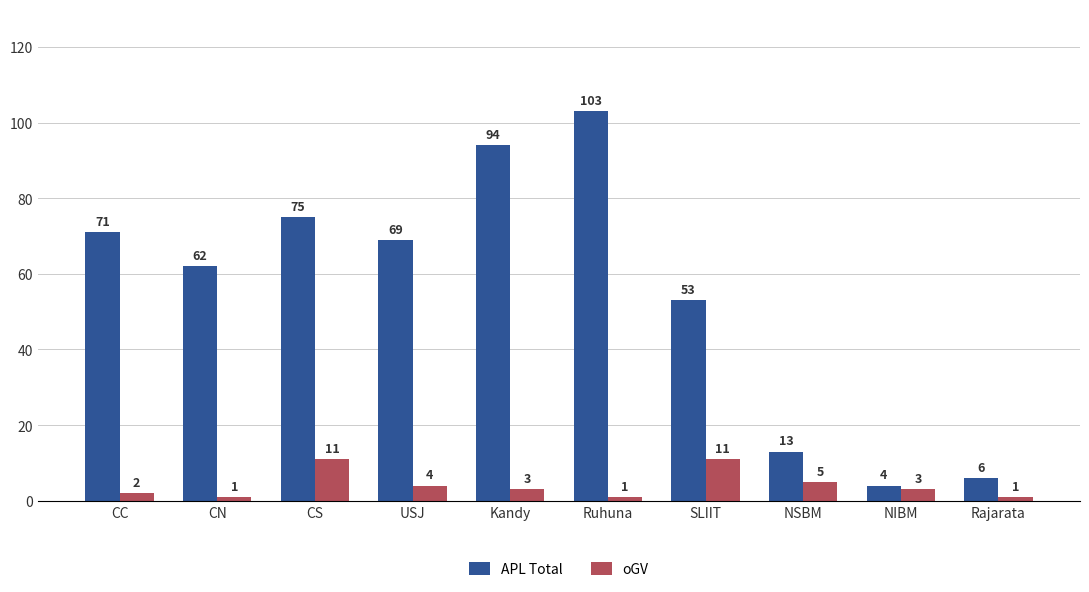

At Rajarata, list the series in order from largest to smallest.

APL Total, oGV